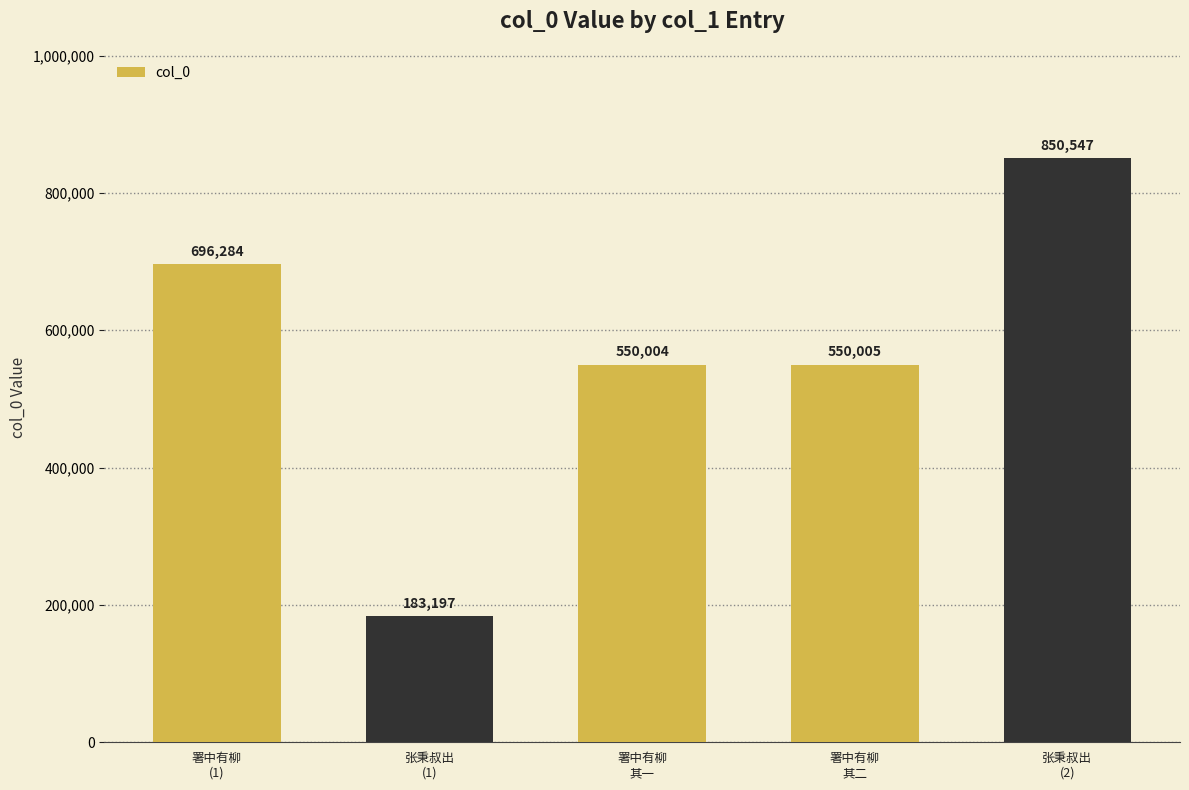

What is the label of the 1st bar from the right?

张秉叔出
(2)